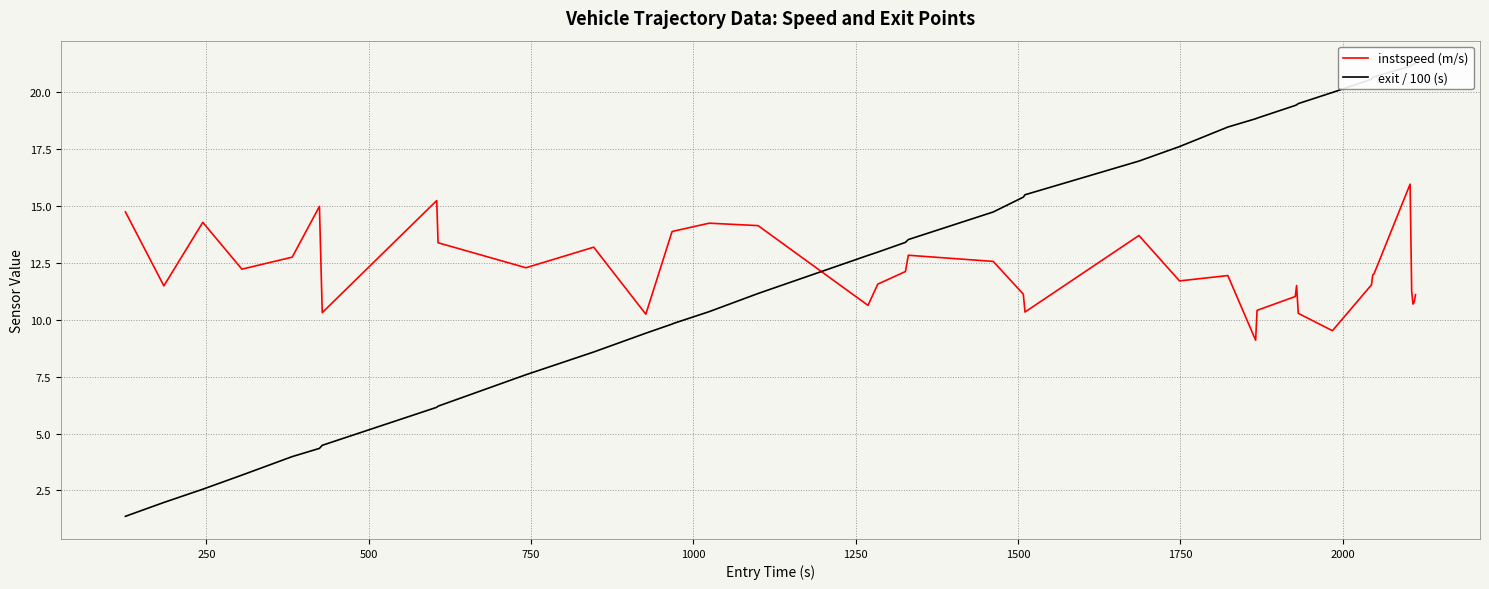

What is the value of the instspeed (m/s) point at the 3rd from the left?

14.3